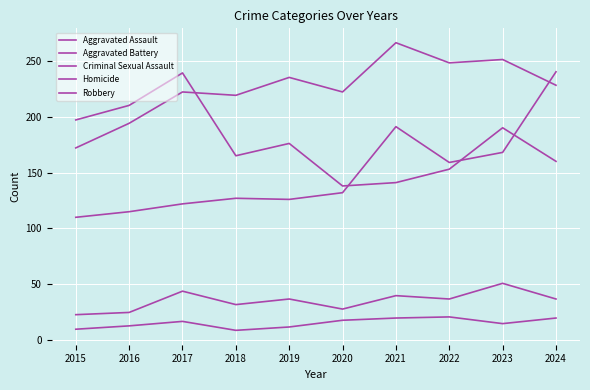

What is the difference between the maximum and minimum values in the Criminal Sexual Assault series?

28